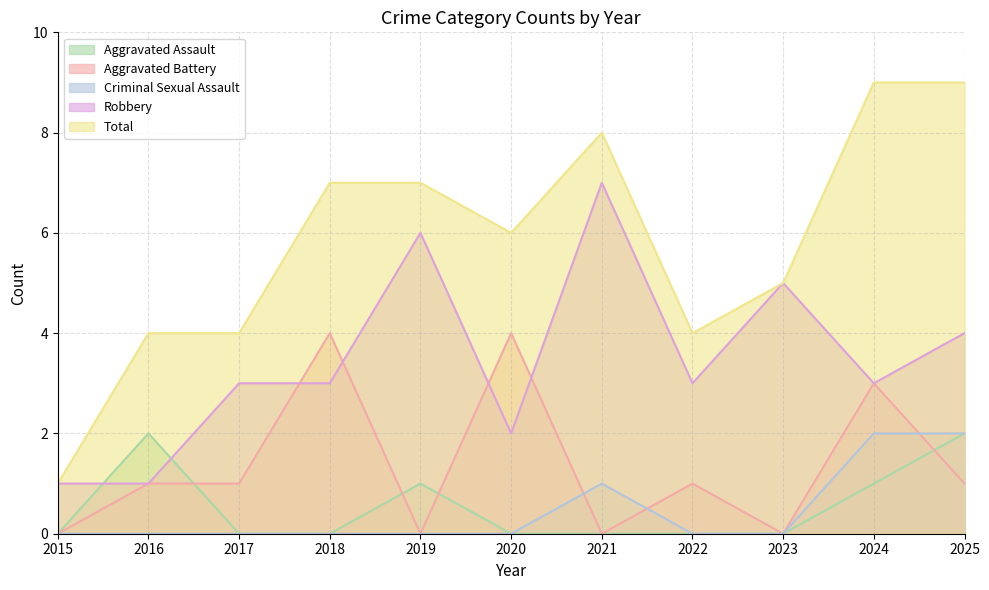

At how many categories does at least one series exceed 7?

3